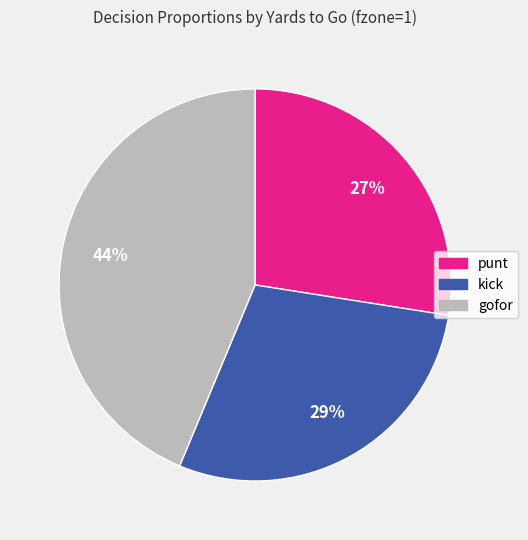

To the nearest percent, what is the average slice percentage?

33%